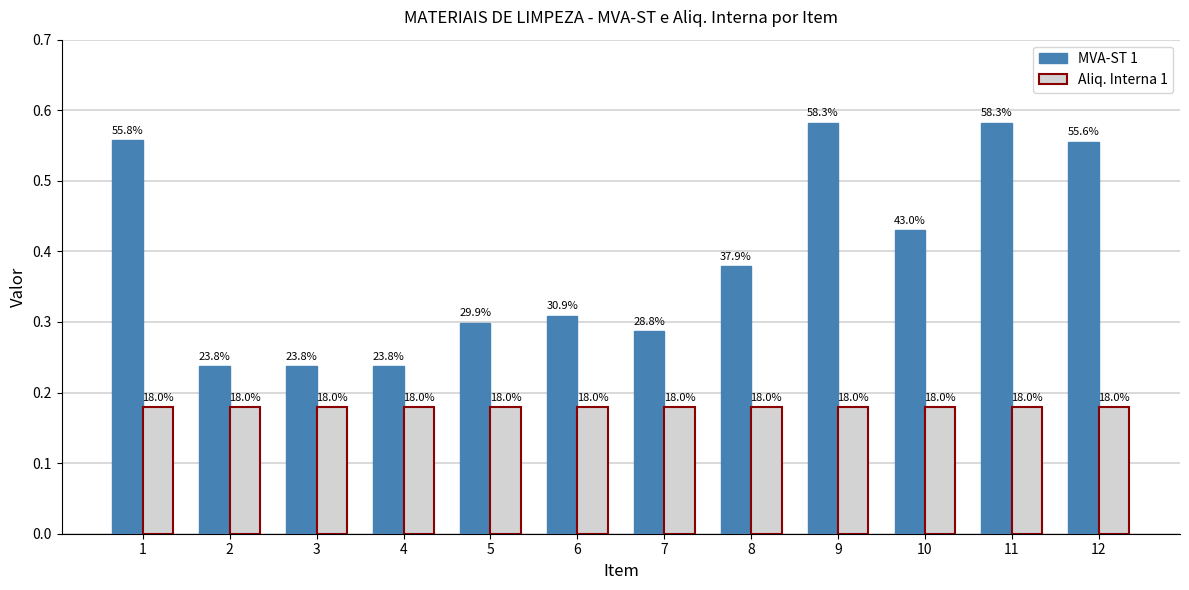

Reading right to left, what are all the values shown in this chart?

MVA-ST 1: 12=0.6	11=0.6	10=0.4	9=0.6	8=0.4	7=0.3	6=0.3	5=0.3	4=0.2	3=0.2	2=0.2	1=0.6
Aliq. Interna 1: 12=0.2	11=0.2	10=0.2	9=0.2	8=0.2	7=0.2	6=0.2	5=0.2	4=0.2	3=0.2	2=0.2	1=0.2